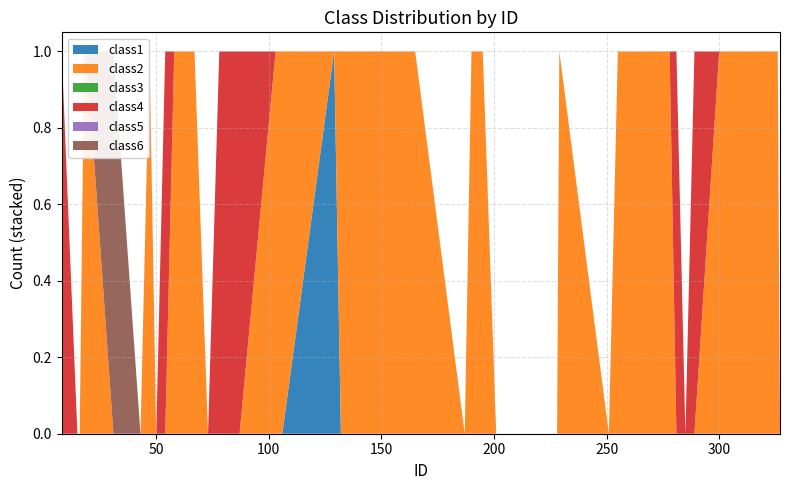

Reading left to right, transcribe all the data shown in this chart.

class1: 0	0	0	0	0	0	0	0	0	0	0	0	0	0	0	0	0	1	0	0	0	0	0	0	0	0	0	0	0	0	0	0	0	0	0	0	0	0	0	0
class2: 0	0	0	1	1	0	0	1	0	0	1	1	0	0	0	1	1	0	1	1	1	1	0	1	1	0	0	0	0	0	1	0	1	1	0	0	0	1	1	0
class3: 0	0	0	0	0	0	0	0	0	0	0	0	0	0	0	0	0	0	0	0	0	0	0	0	0	0	0	0	0	0	0	0	0	0	0	0	0	0	0	0
class4: 1	0	0	0	0	0	0	0	0	1	0	0	0	1	1	0	0	0	0	0	0	0	0	0	0	0	0	0	0	0	0	0	0	0	1	0	1	0	0	0
class5: 0	0	0	0	0	0	0	0	0	0	0	0	0	0	0	0	0	0	0	0	0	0	0	0	0	0	0	0	0	0	0	0	0	0	0	0	0	0	0	0
class6: 0	0	0	0	0	1	0	0	0	0	0	0	0	0	0	0	0	0	0	0	0	0	0	0	0	0	0	0	0	0	0	0	0	0	0	0	0	0	0	0